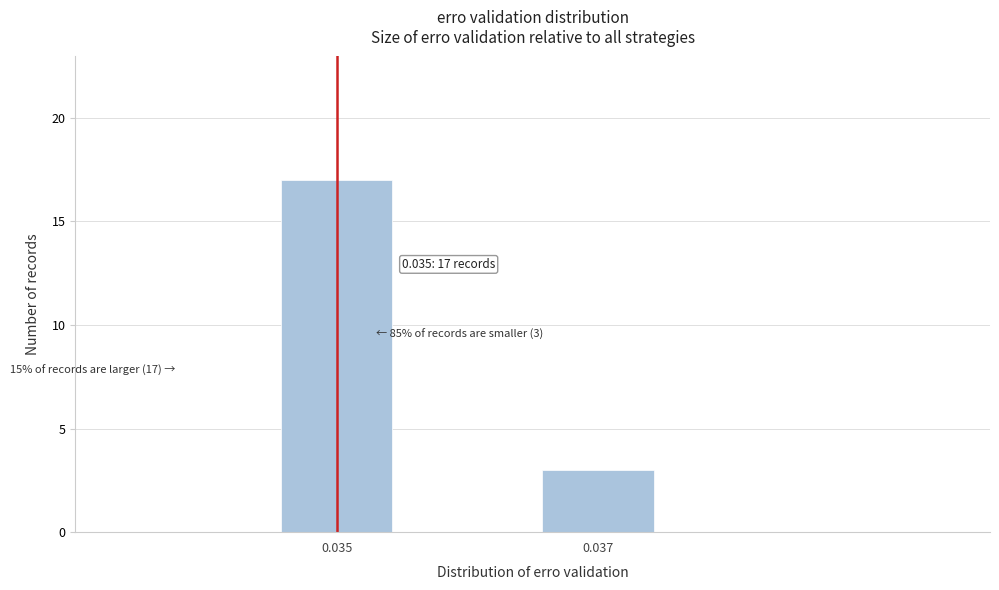

Reading right to left, extract all data points from this chart.

0.037=3	0.035=17